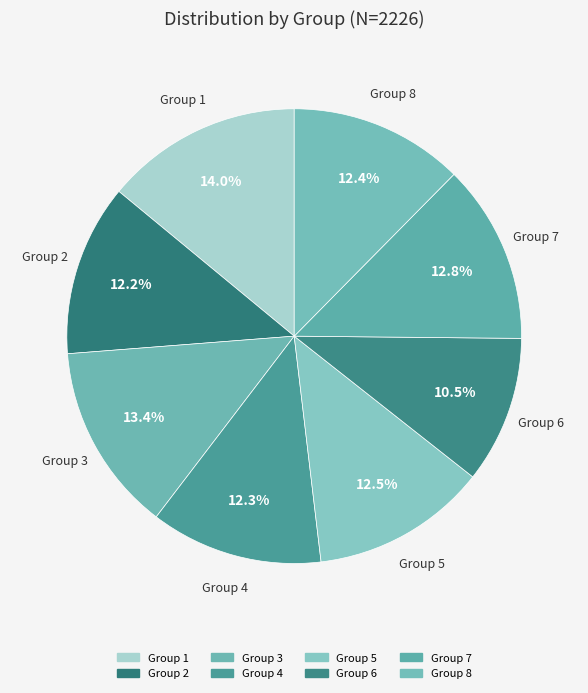

How many slices are in this pie chart?

8